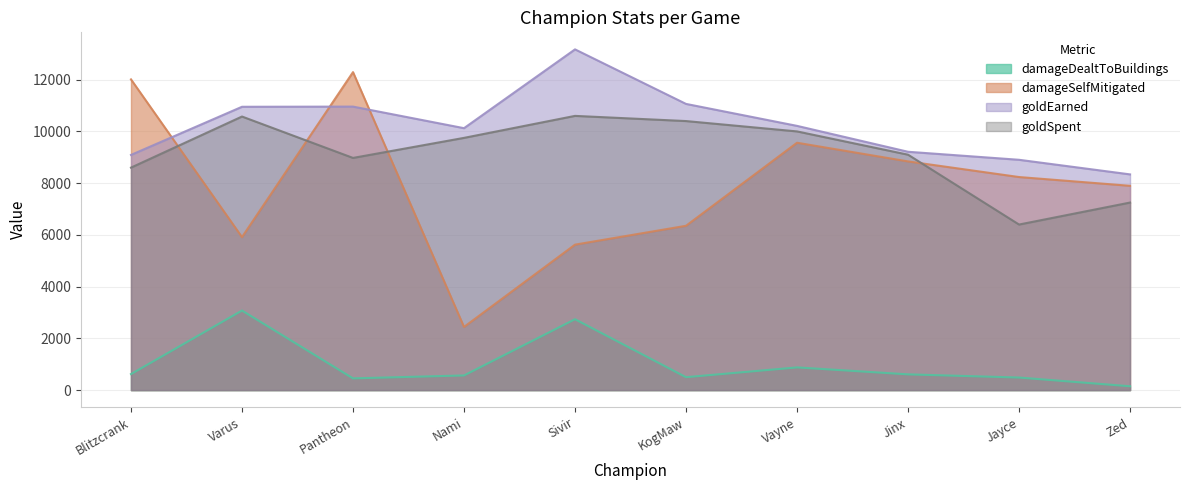

What is the label of the 4th point from the right?

Vayne